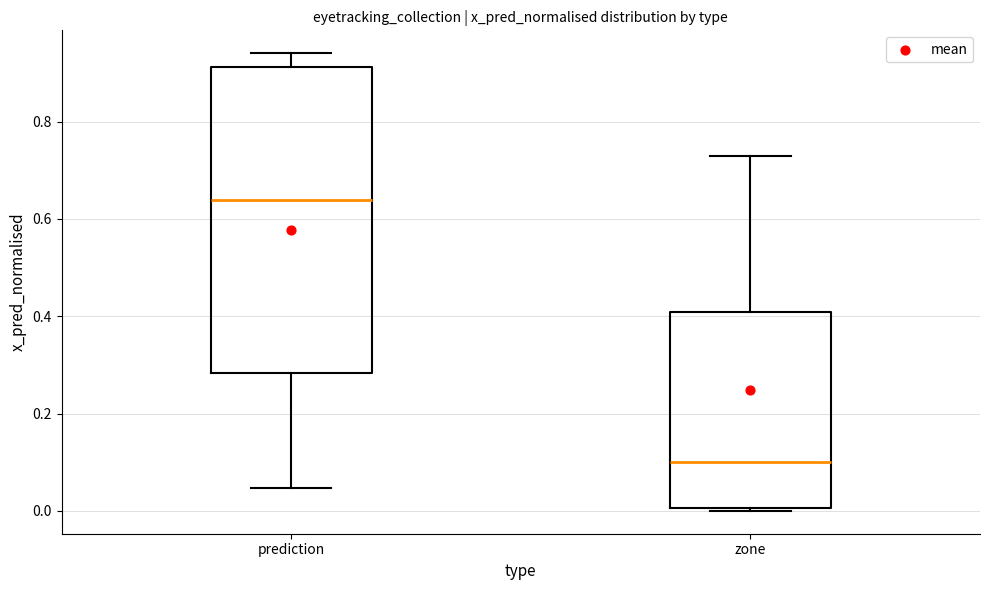

Where does the median line of the box for zone sit on the y-axis? The values are not printed on the chart, so give them approximately, as read against the axis.

0.10